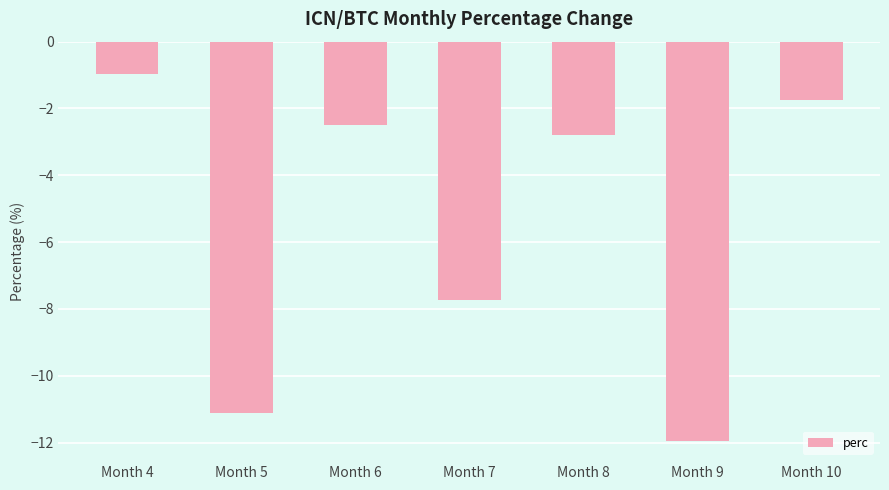

How many categories are shown in the chart?

7